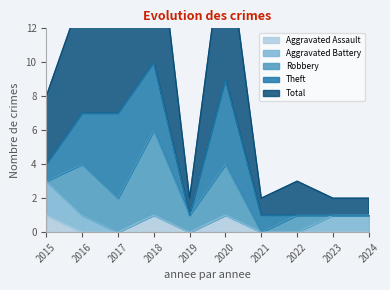

What is the difference between the second highest and second lowest values in the Aggravated Assault series?

1